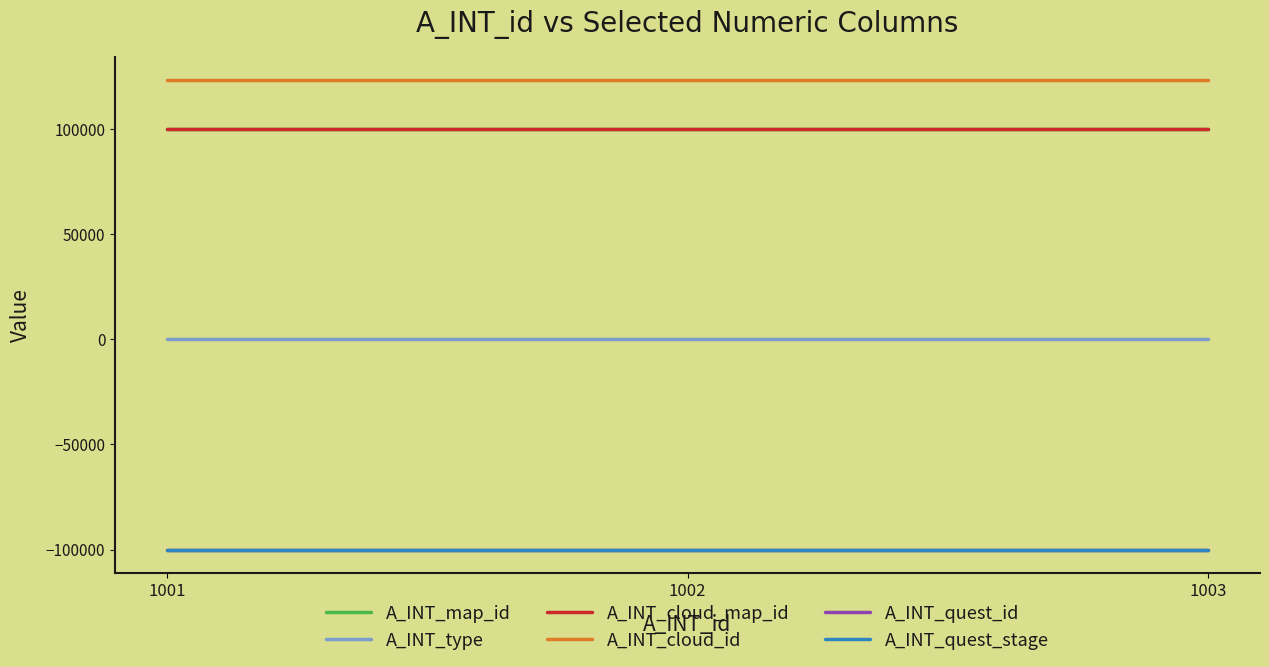

Between 1001 and 1002, which series saw the biggest shift?

A_INT_map_id